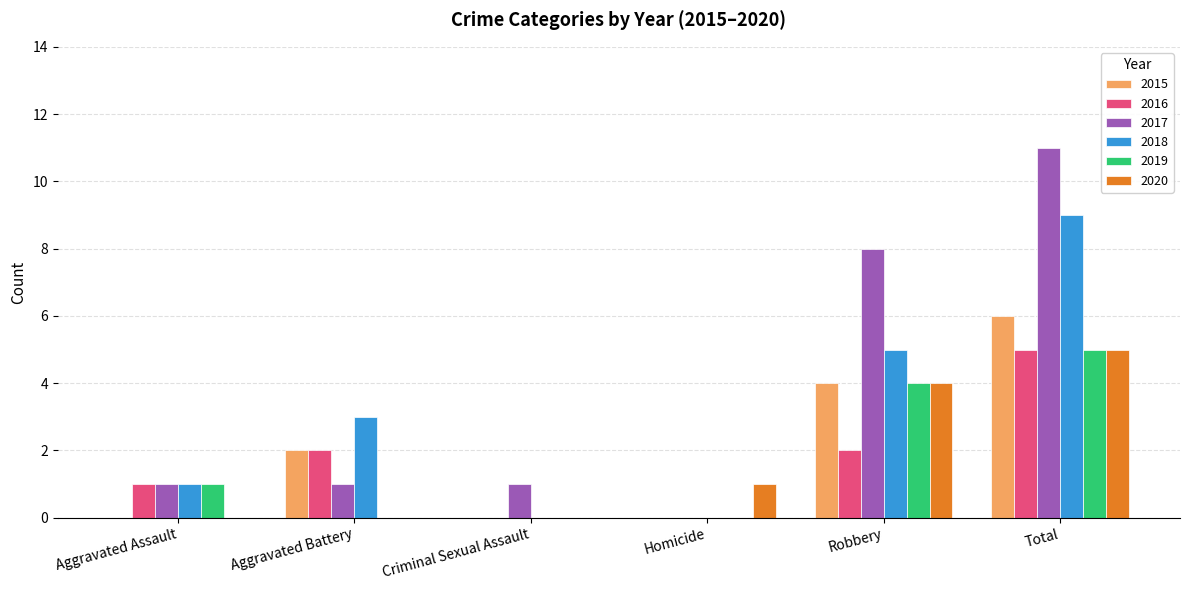

Reading right to left, extract all data points from this chart.

2015: 6	4	0	0	2	0
2016: 5	2	0	0	2	1
2017: 11	8	0	1	1	1
2018: 9	5	0	0	3	1
2019: 5	4	0	0	0	1
2020: 5	4	1	0	0	0